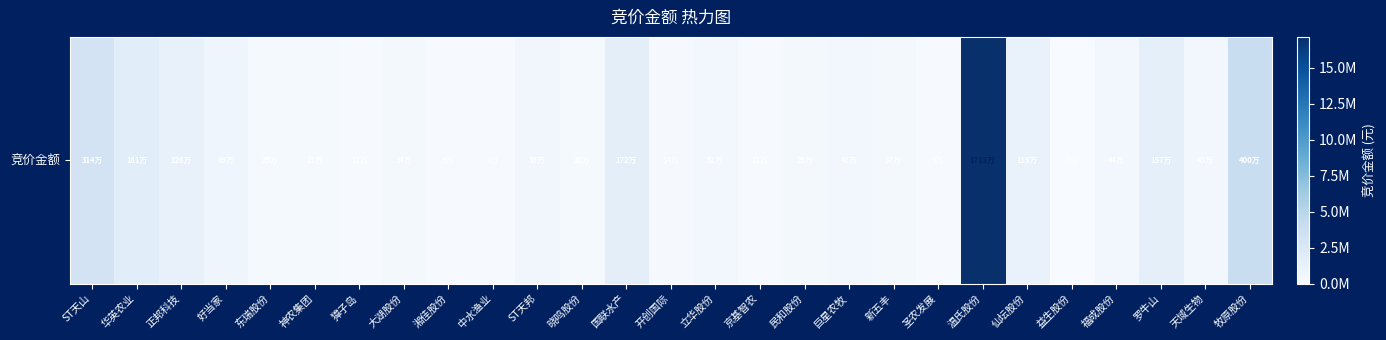

True or false: the data shows 589696 at ST天邦.

True